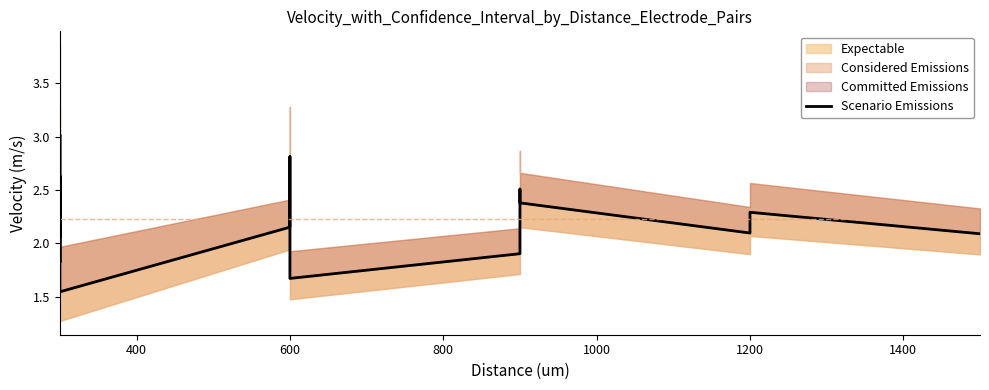

Is this an area chart (filled region under the line)?

No